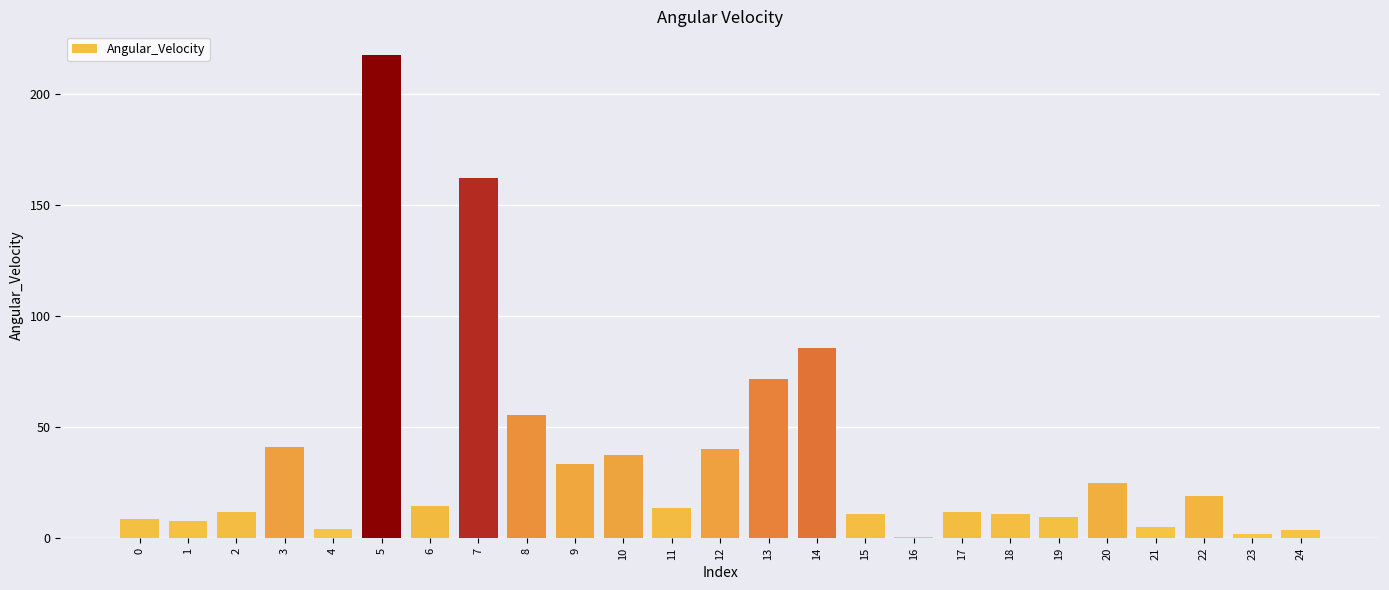

What is the change in value from 17 to 21?

-6.8